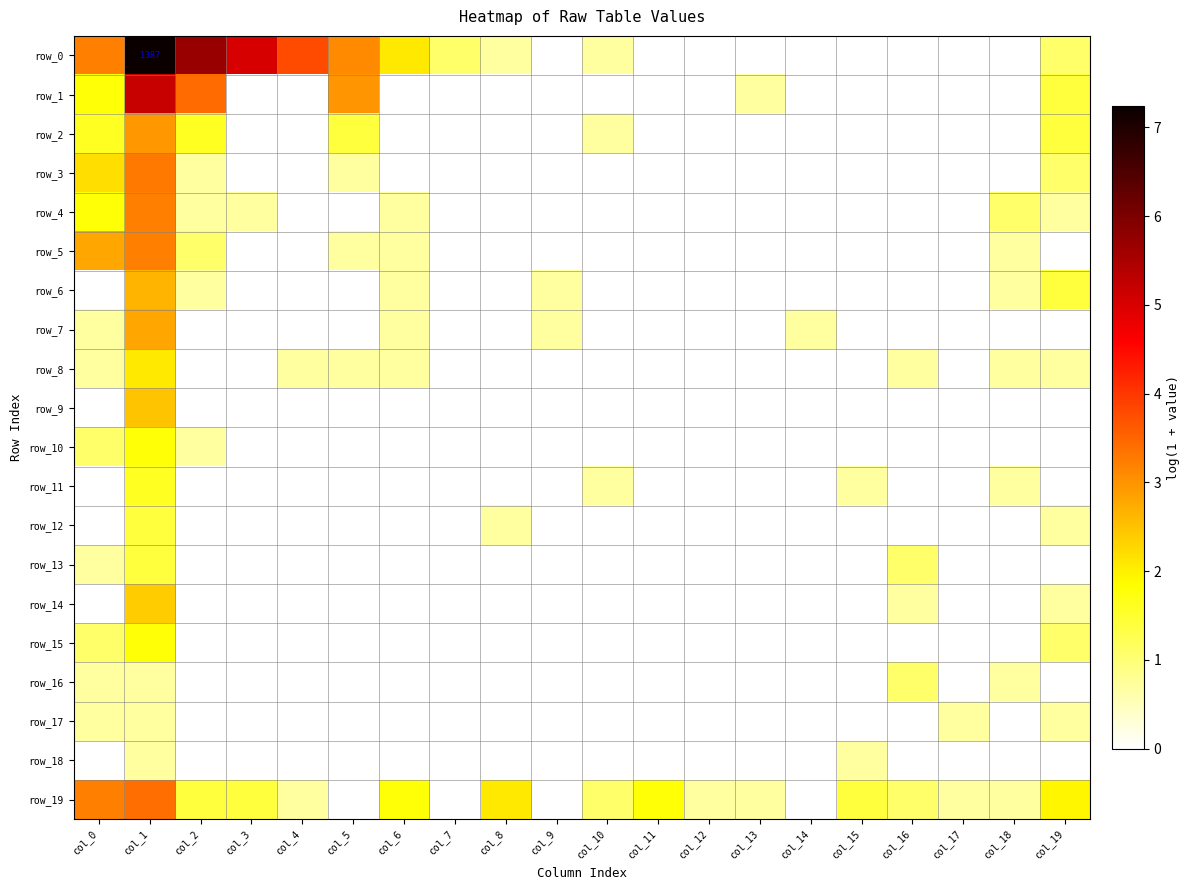

List the labels in order of row_14 value, smallest first.

col_0, col_2, col_3, col_4, col_5, col_6, col_7, col_8, col_9, col_10, col_11, col_12, col_13, col_14, col_15, col_17, col_18, col_16, col_19, col_1